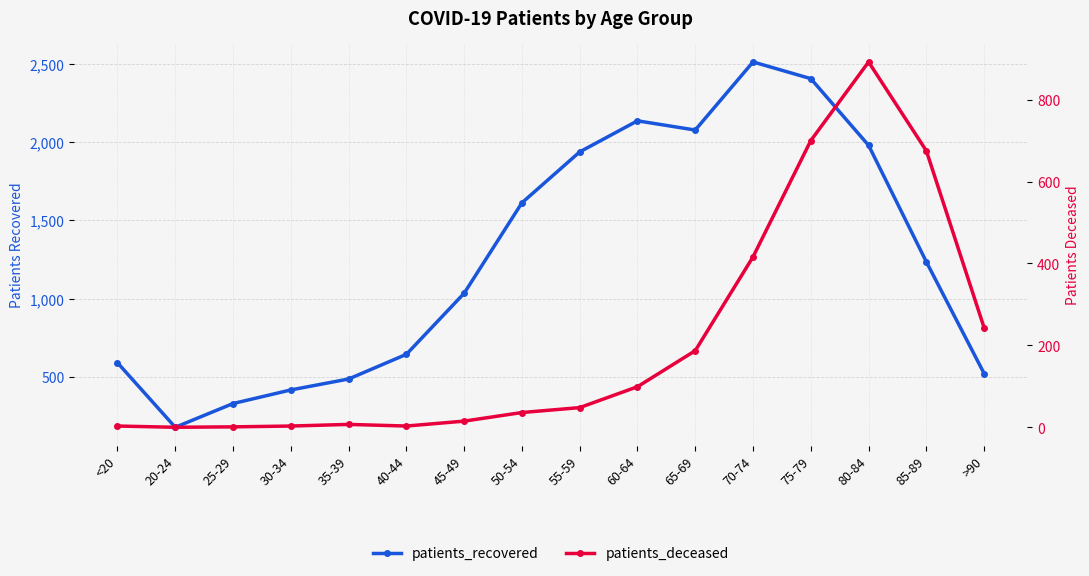

List the labels in order of patients_deceased value, smallest first.

20-24, 25-29, <20, 30-34, 40-44, 35-39, 45-49, 50-54, 55-59, 60-64, 65-69, >90, 70-74, 85-89, 75-79, 80-84